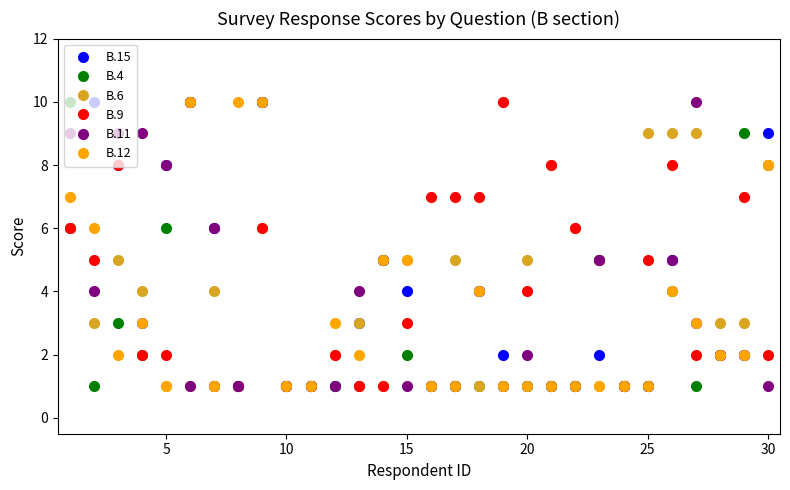

What is the maximum value shown in the chart?

10